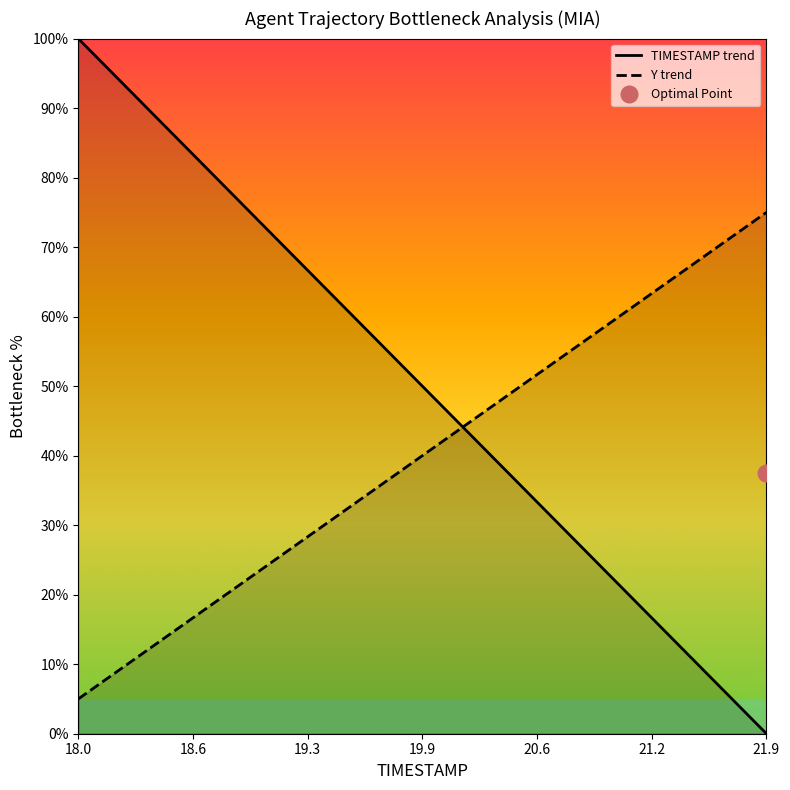

What is the value of the Y trend point at the 39th from the left?

73.2